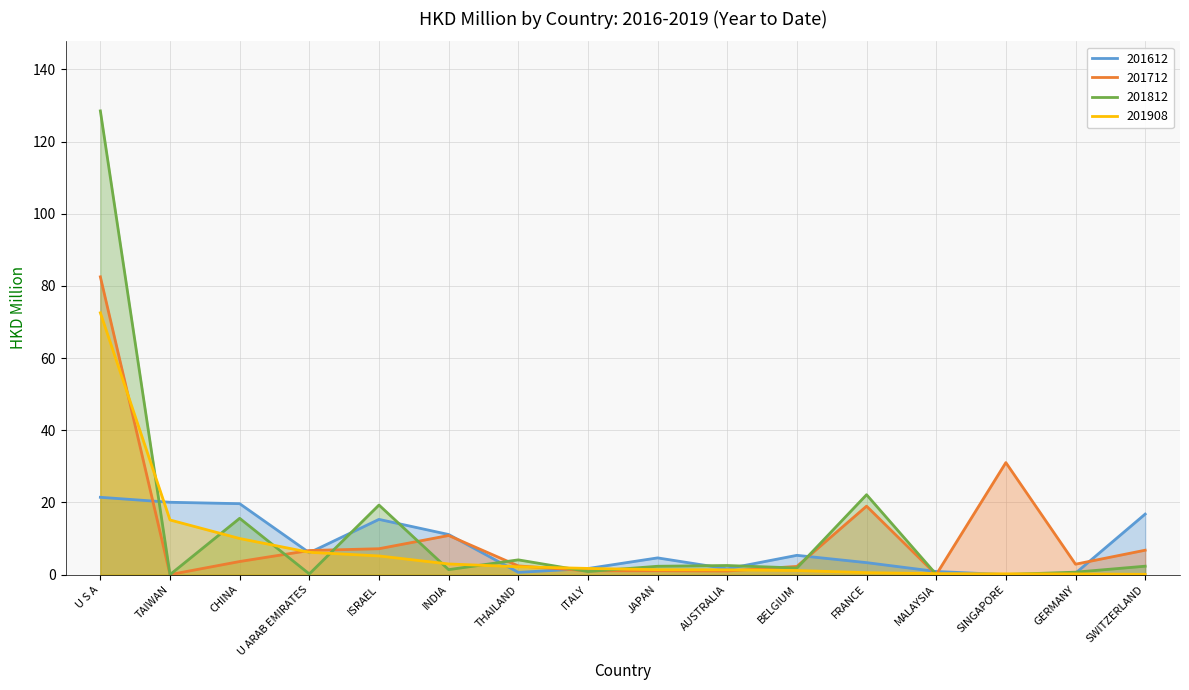

What is the maximum value shown in the chart?

128.5